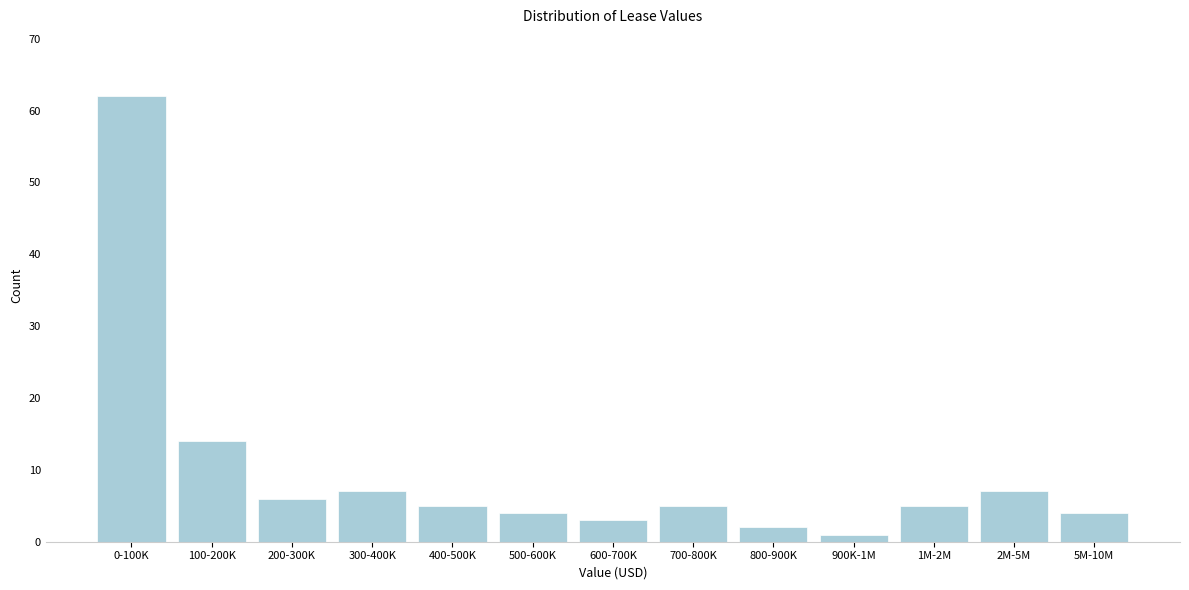

Reading left to right, extract all data points from this chart.

0-100K=62	100-200K=14	200-300K=6	300-400K=7	400-500K=5	500-600K=4	600-700K=3	700-800K=5	800-900K=2	900K-1M=1	1M-2M=5	2M-5M=7	5M-10M=4